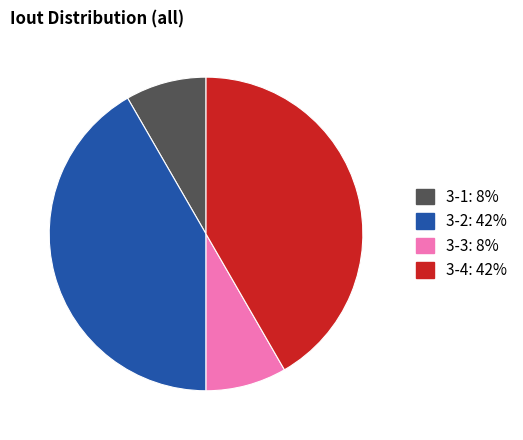

Which has a higher value, 3-1 or 3-2?

3-2